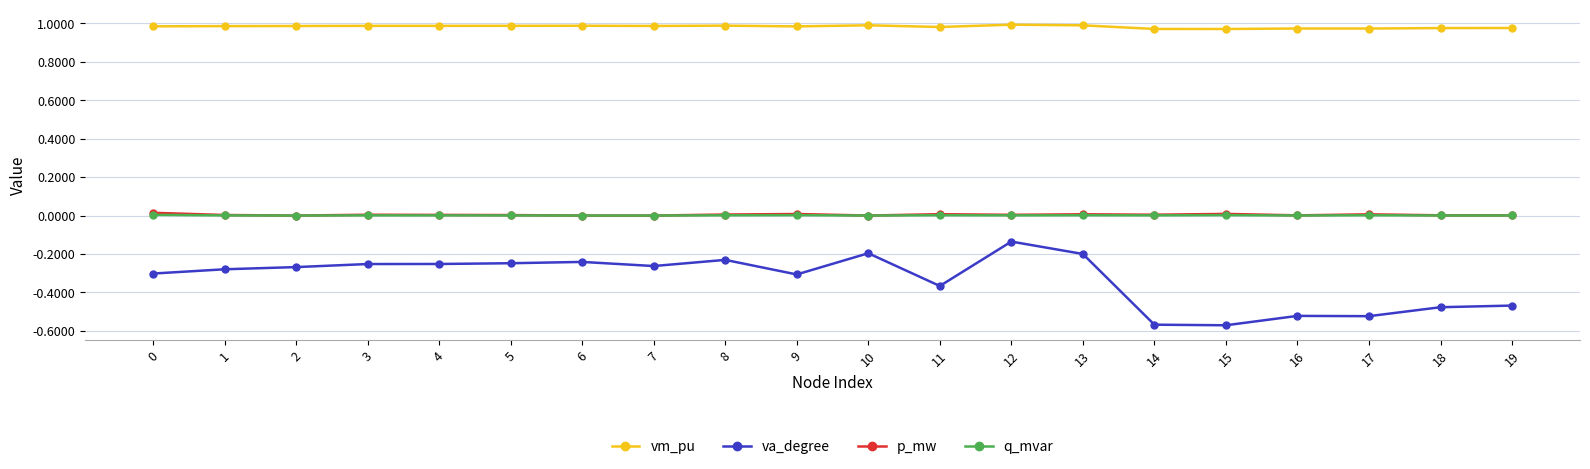

At which category is the sum across all series the highest?

12